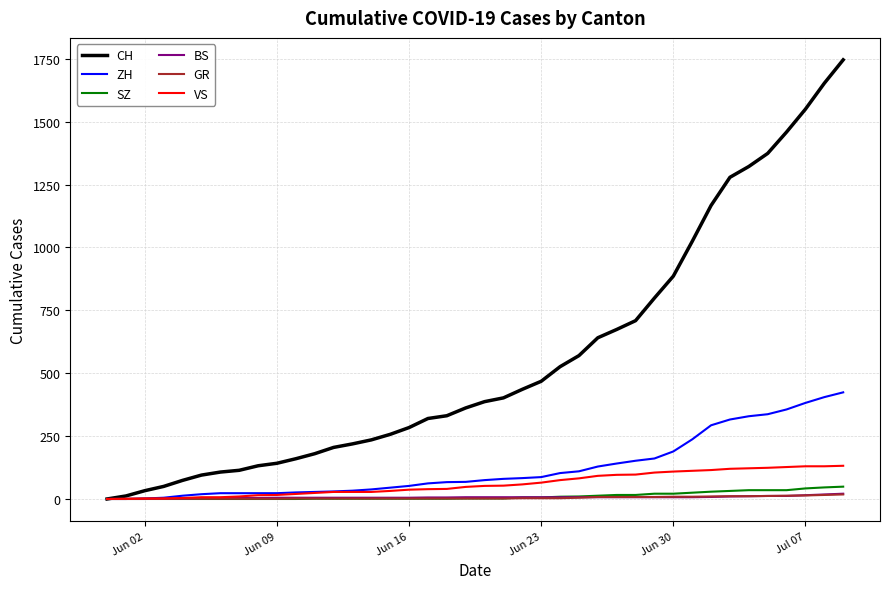

Which series has the largest range (max minus min)?

CH